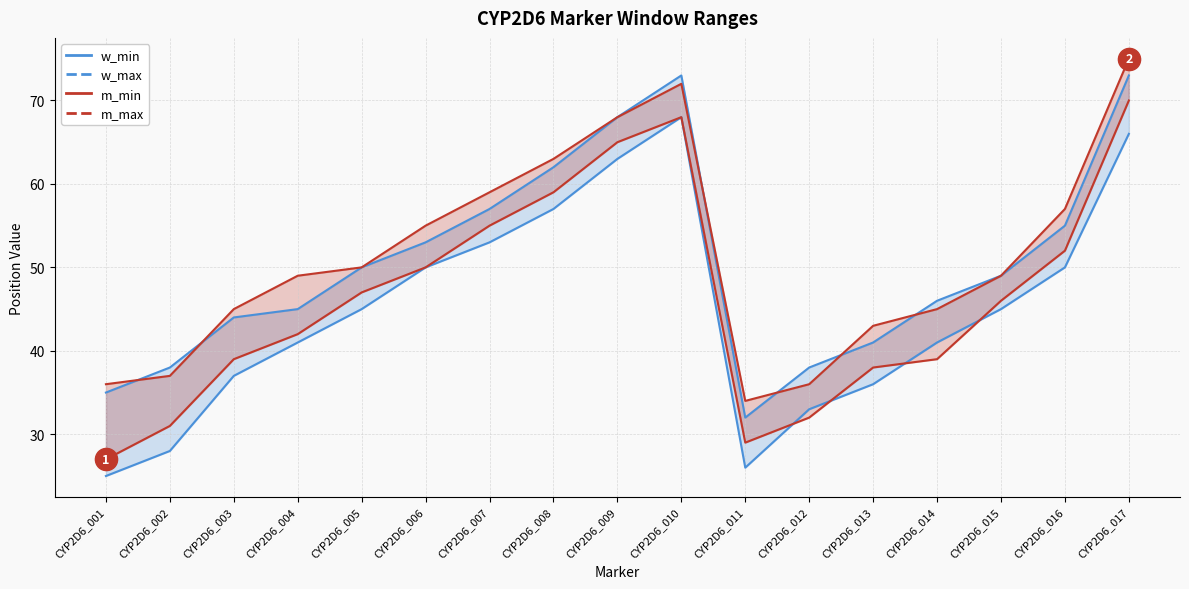

What is the sum of the w_max values at CYP2D6_009 and CYP2D6_008?

130